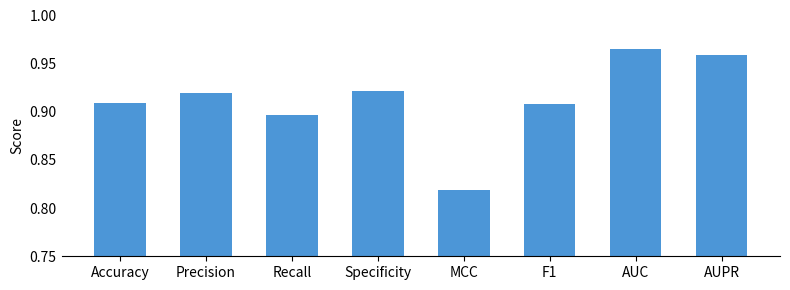

What is the sum of the values at MCC and Precision?

1.7